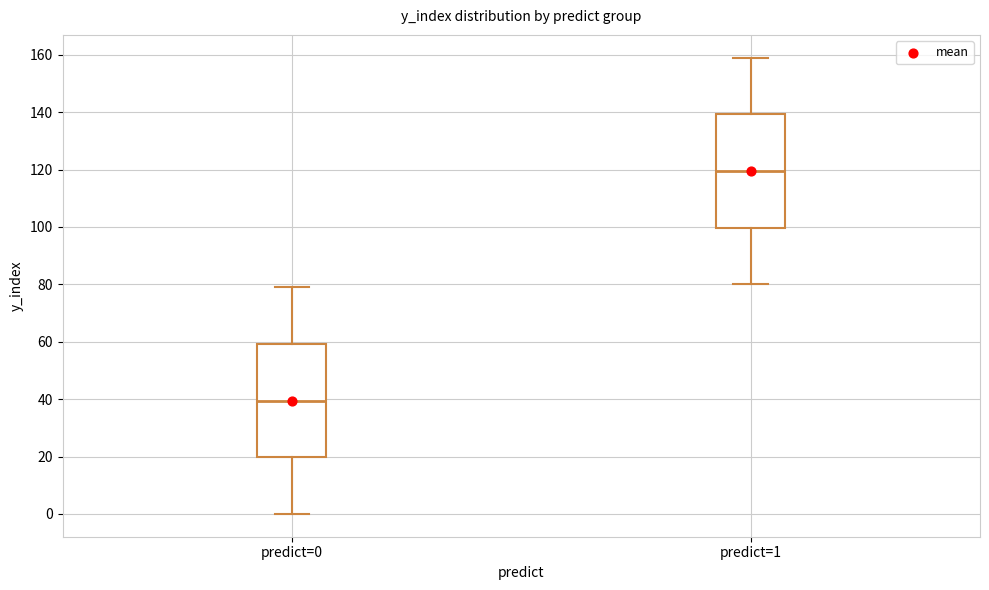

Reading left to right, transcribe this box plot: for each box, give where its median line is, the range the box spans, and where its two whiskers end, as read against the y-axis. The values are not printed on the chart, so give them approximately, as read against the axis.

predict=0: median 40, box 20 to 60, whiskers 0 to 80
predict=1: median 120, box 100 to 140, whiskers 80 to 160